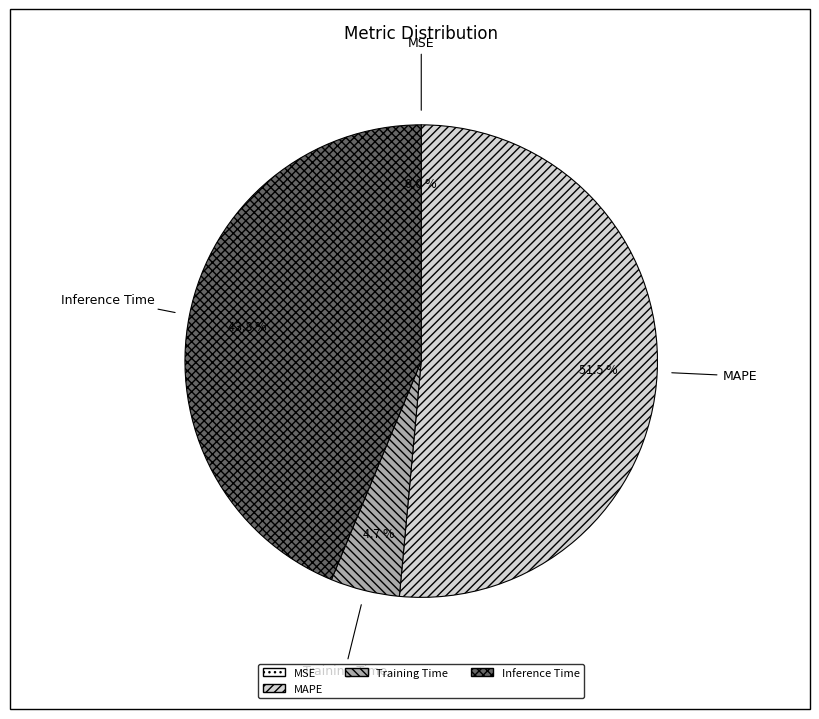

Is there any slice that represents more than half of the pie?

Yes